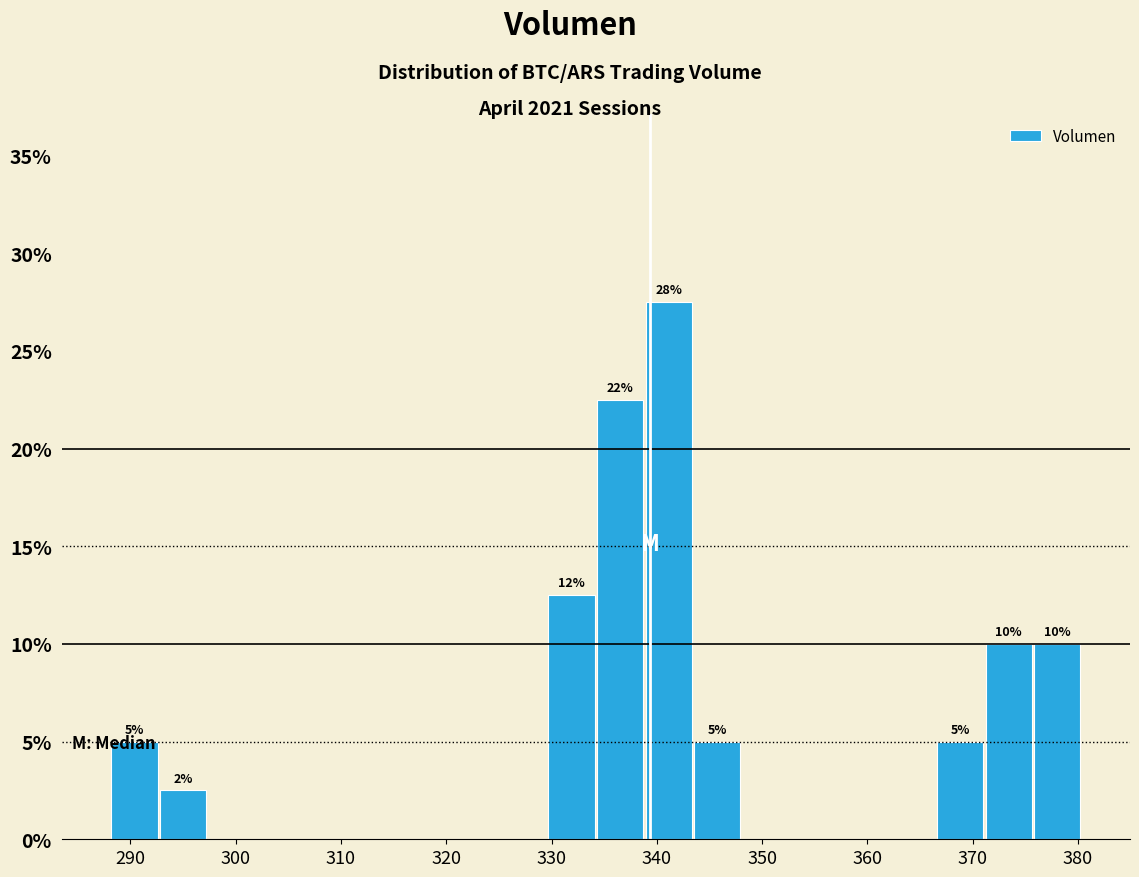

Over which range of the x-axis is the bar tallest?

339 to 343